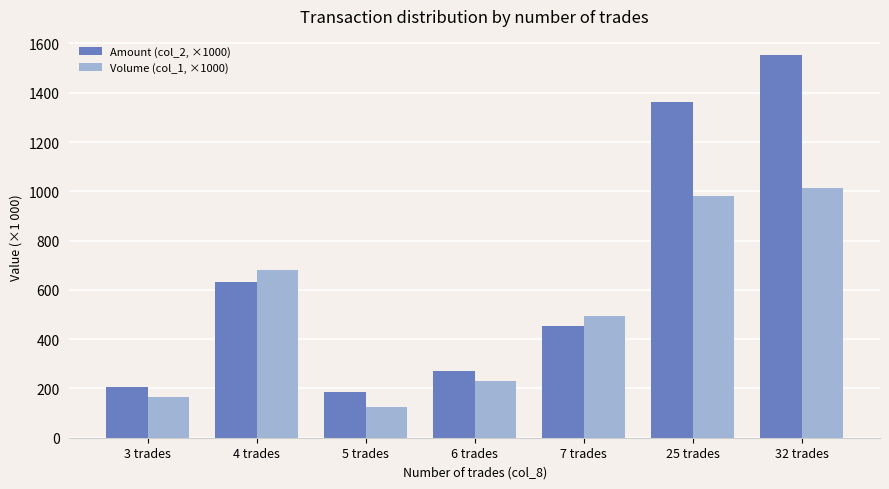

What is the label of the 1st bar from the left?

3 trades